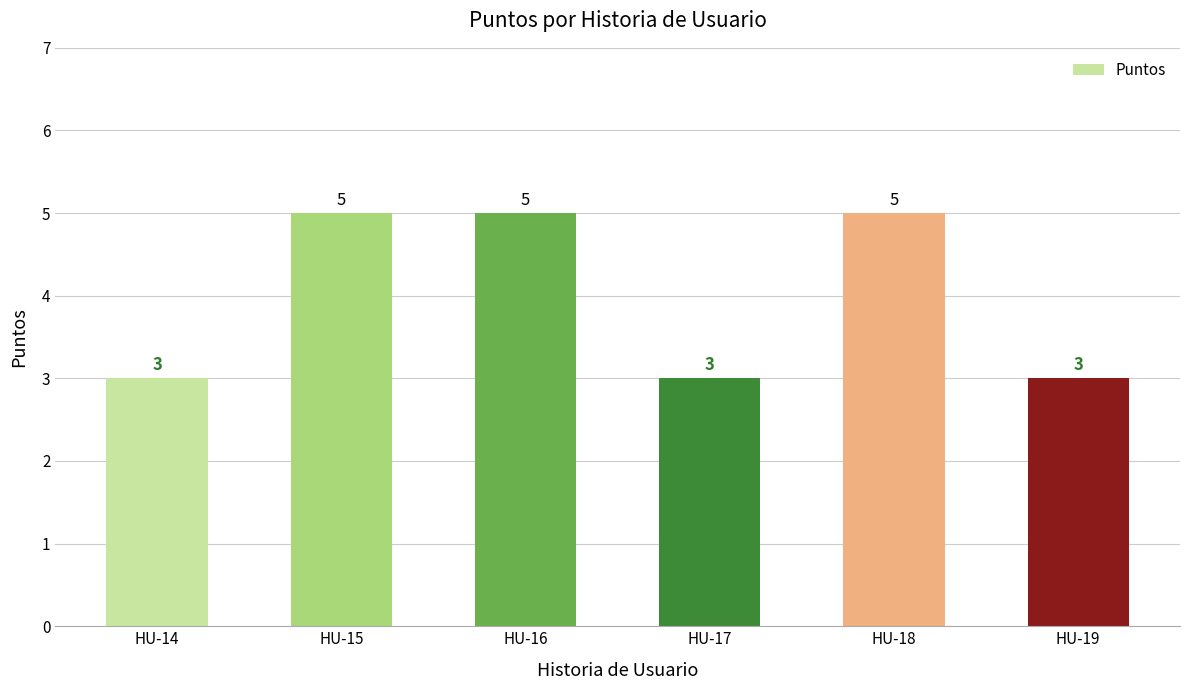

What is the change in value from HU-14 to HU-16?

+2